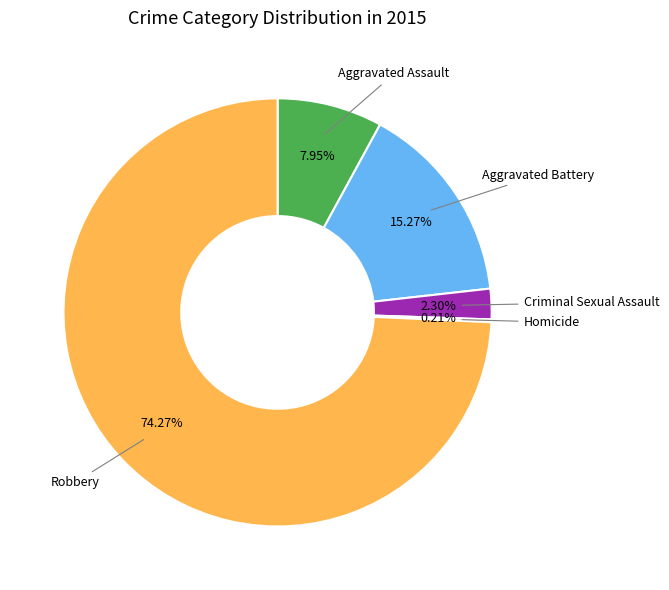

Which slice is the largest?

Robbery